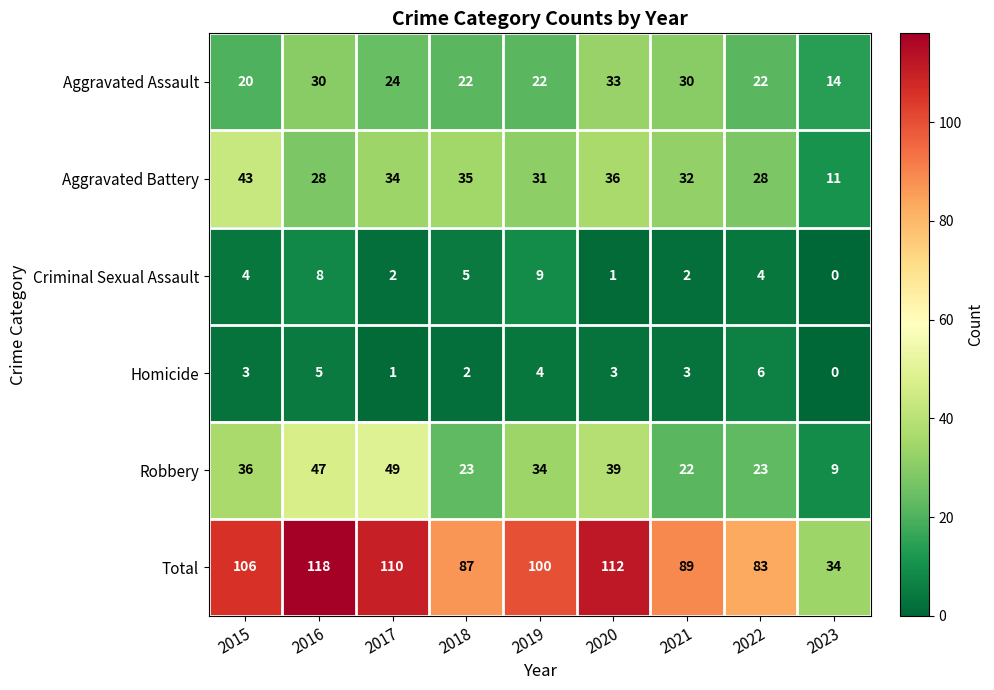

How many Criminal Sexual Assault values are between 2 and 5?

5